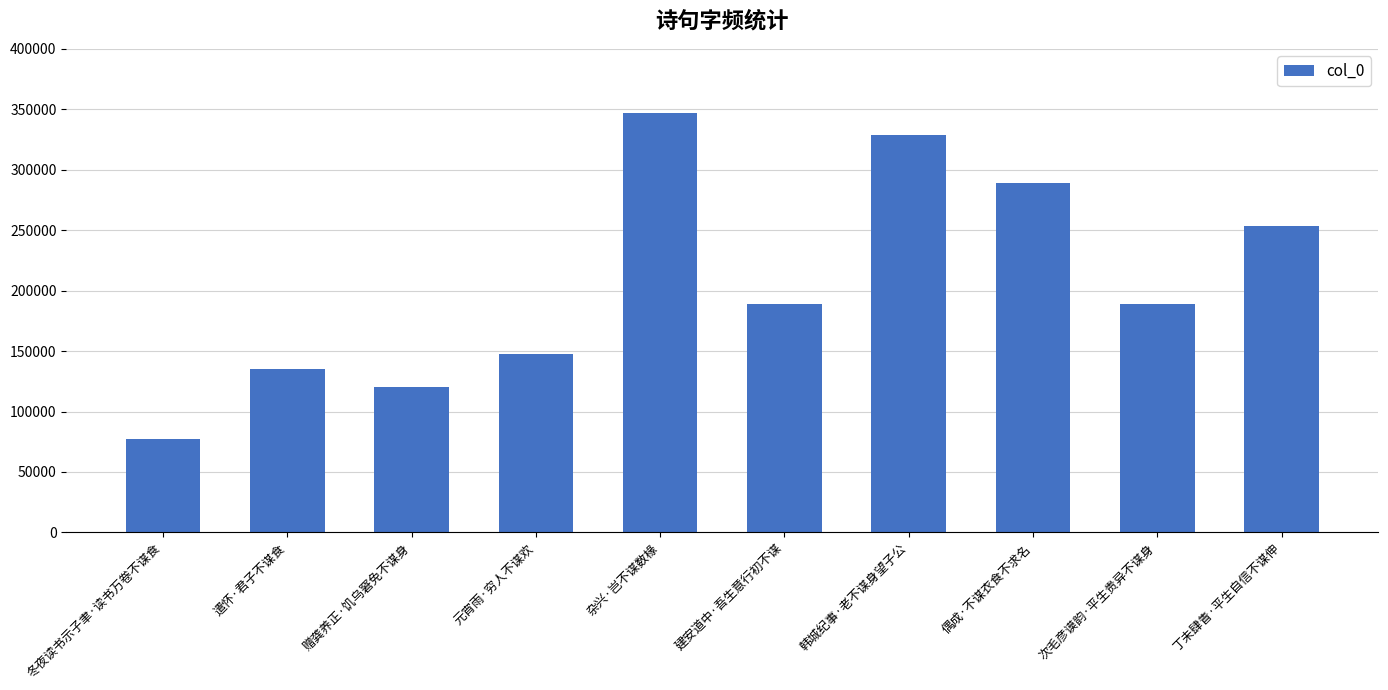

What is the sum of the values at 遣怀·君子不谋食 and 冬夜读书示子聿·读书万卷不谋食?

212568